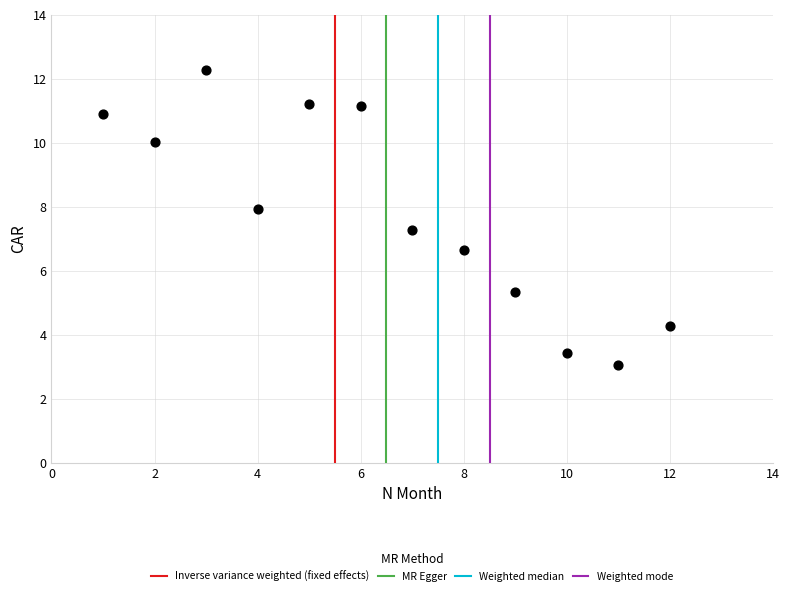

What is the average X value?

6.5